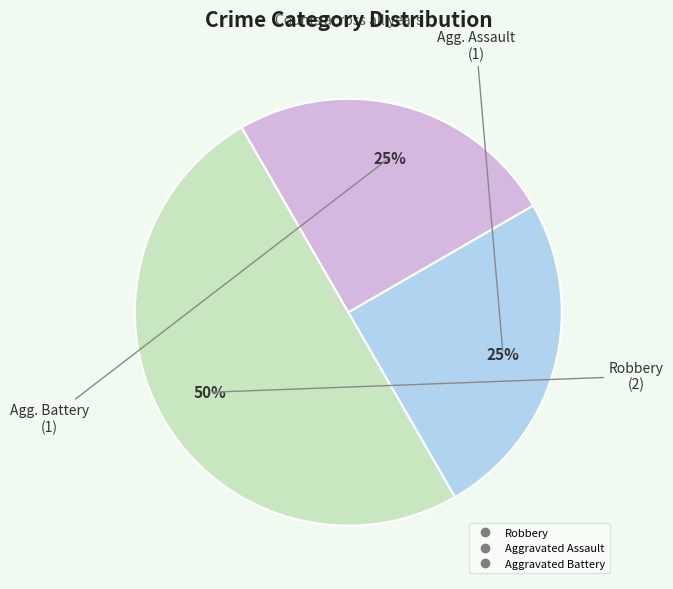

Combined, do Aggravated Assault and Robbery account for over 50%?

Yes